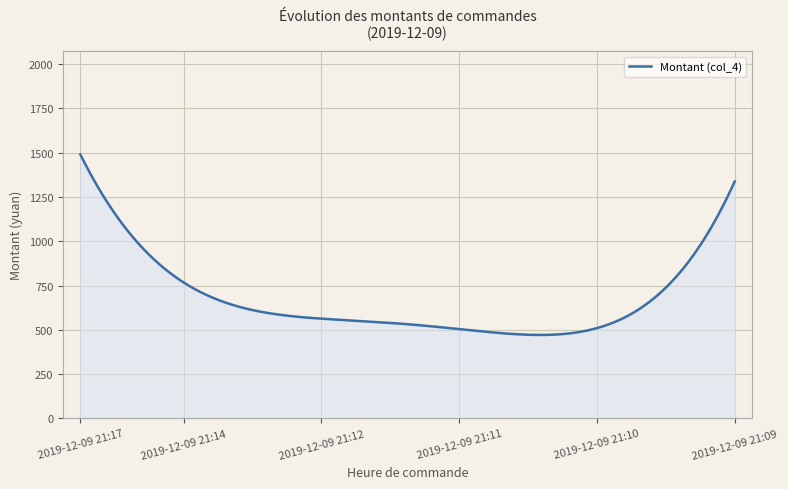

What is the greatest value displayed?

1489.7